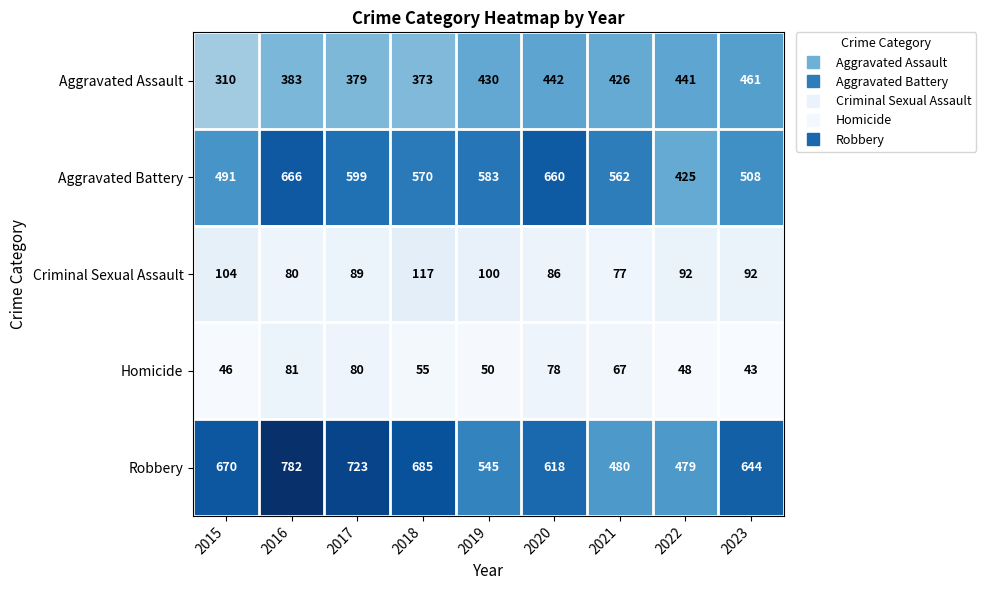

Where is Aggravated Assault nearest to the value 385?

2016